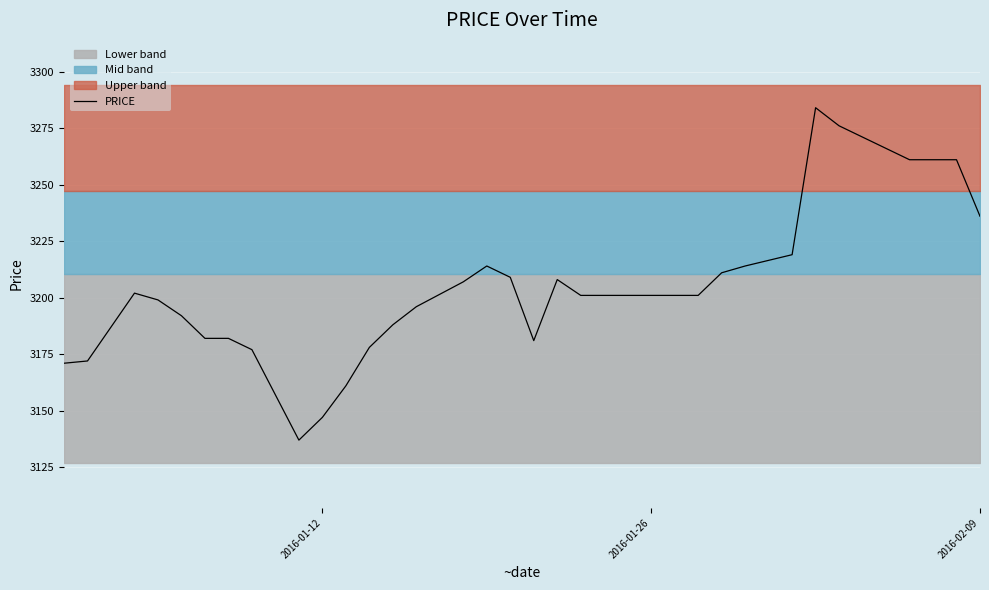

How many data points are less than 3201?

16